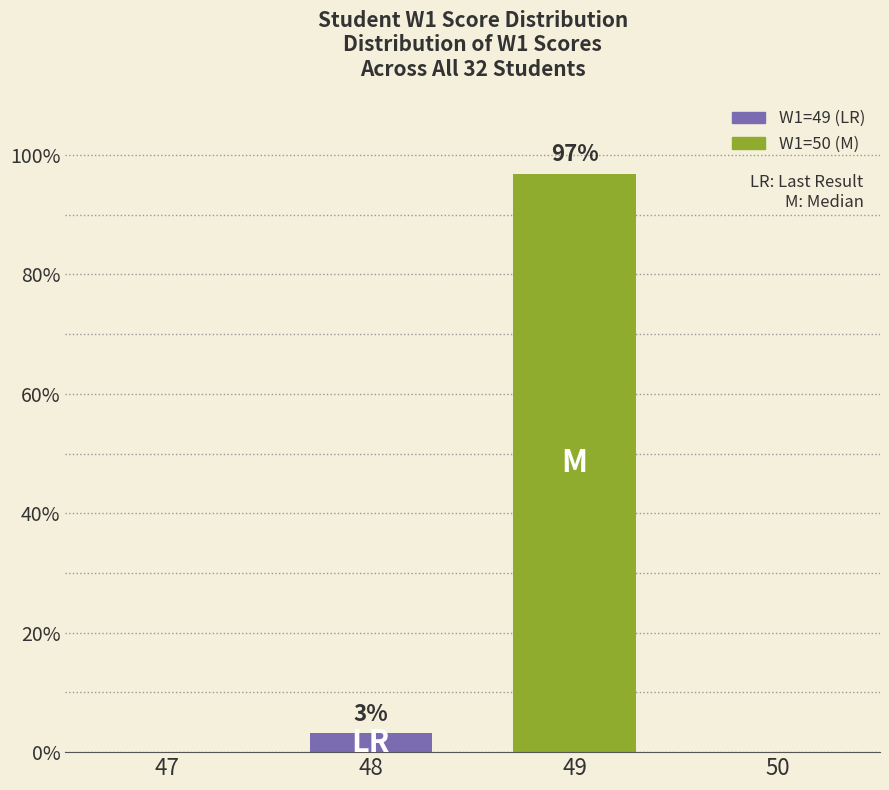

Between 48 and 49, which is larger?

49